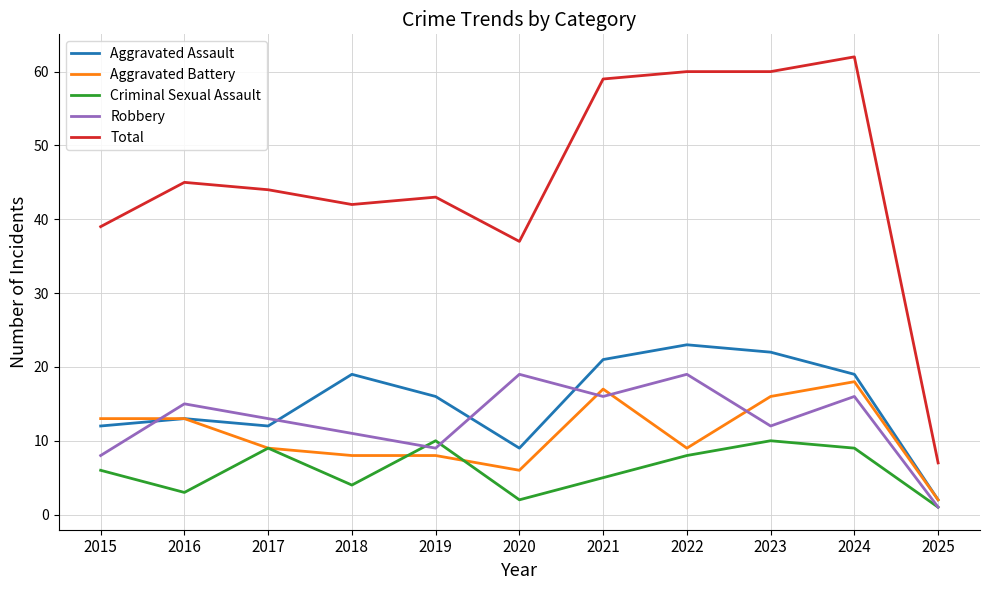

Is this an area chart (filled region under the line)?

No